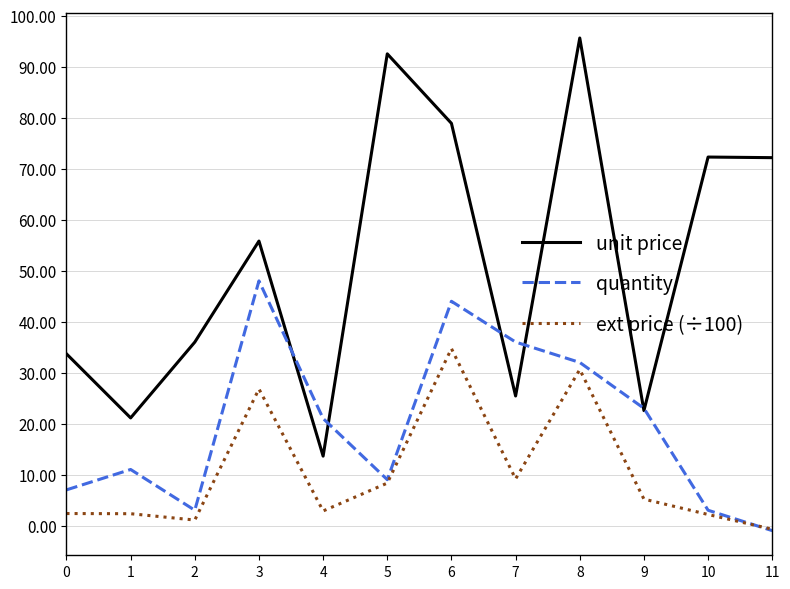

In unit price, how many points are lower than both neighbors (excluding endpoints)?

4